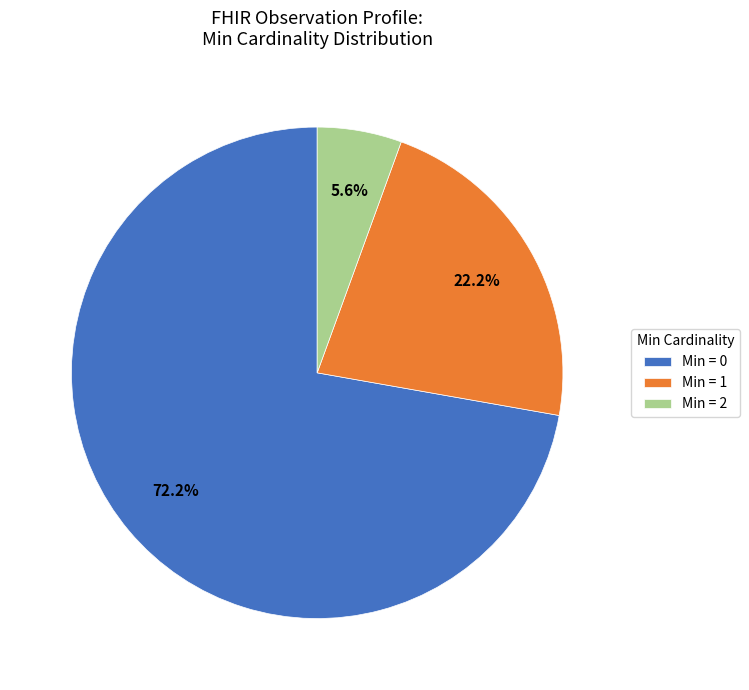

Is there any slice that represents more than half of the pie?

Yes